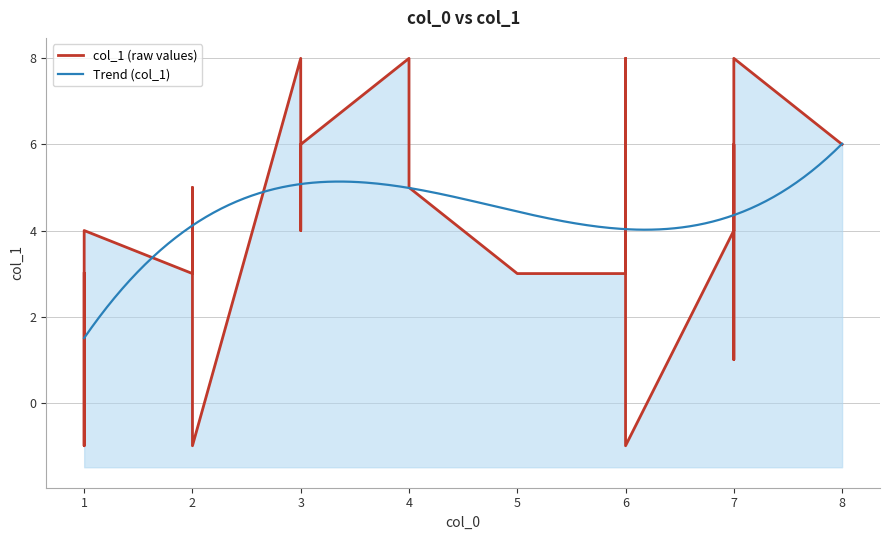

List the labels in order of value, smallest first.

6, 1, 2, 7, 1, 2, 5, 6, 1, 7, 3, 1, 7, 3, 4, 2, 8, 7, 3, 3, 6, 4, 7